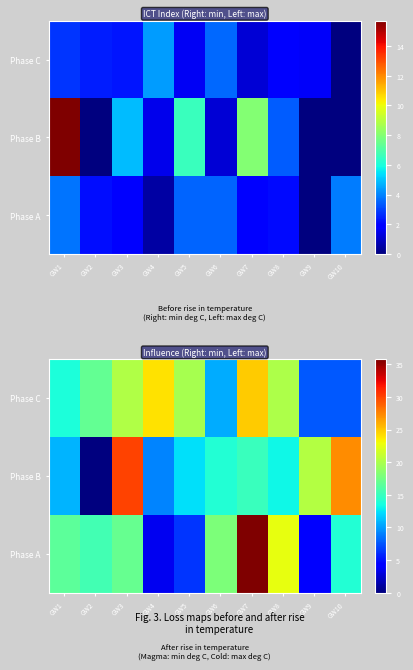

Is the value of Phase B at GW4 greater than the value of Phase A at GW3?

No